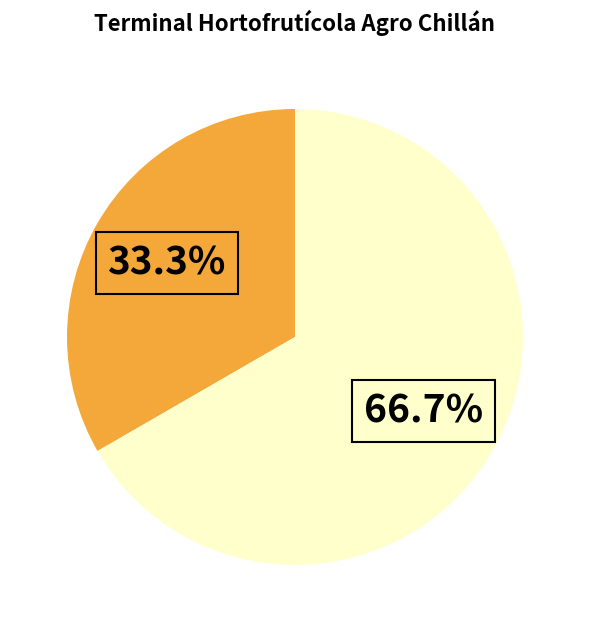

Is there any slice that represents more than half of the pie?

Yes